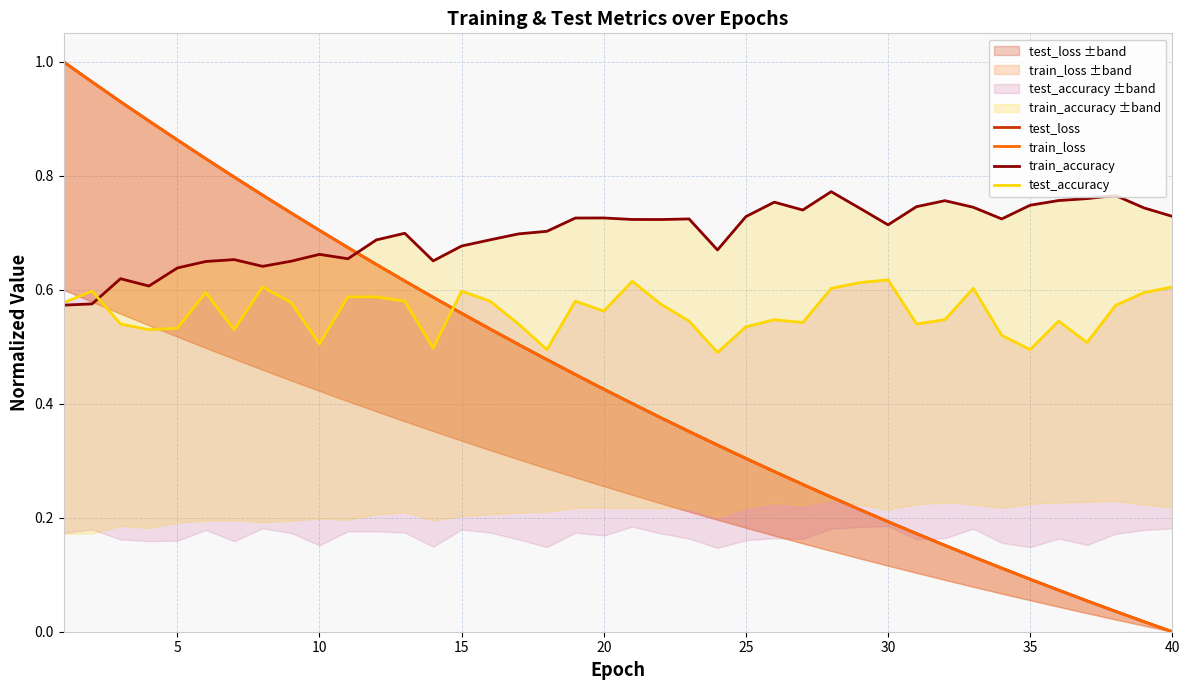

Between which two adjacent categories do train_loss and test_loss first intersect?

5 and 10